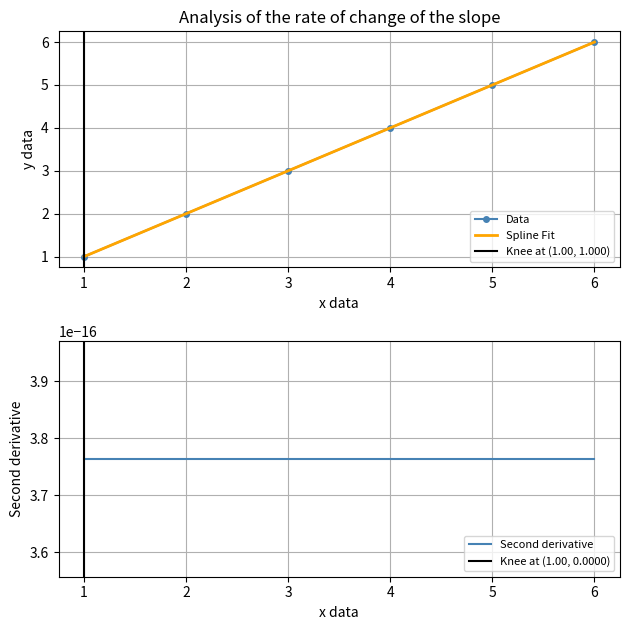

What is the highest value of the Data series?

6